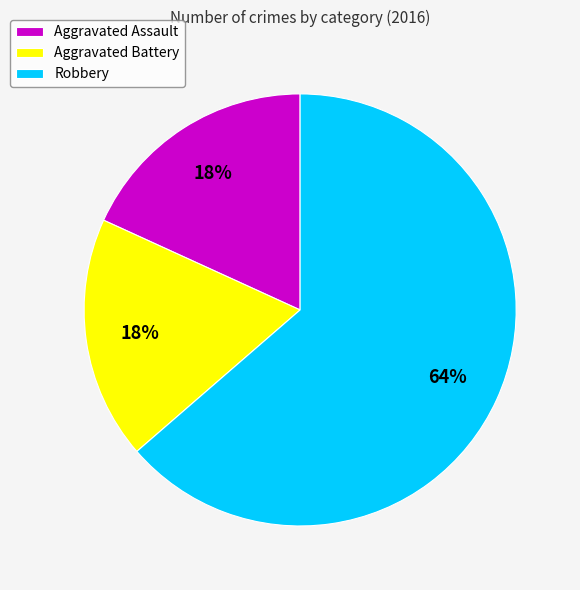

What percentage is the Robbery slice, to the nearest percent?

64%